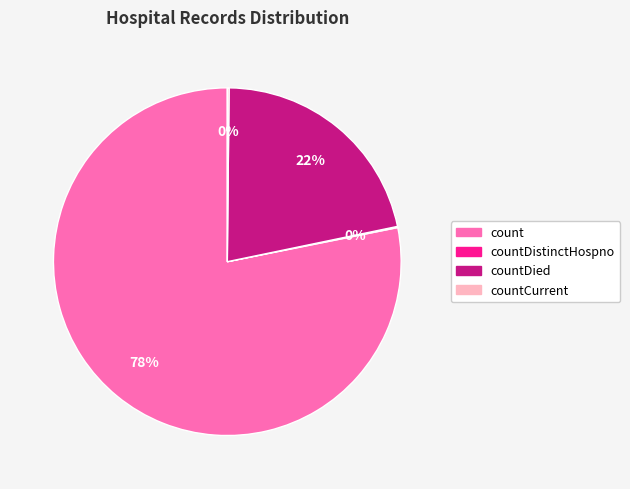

Does any single category account for the majority?

Yes